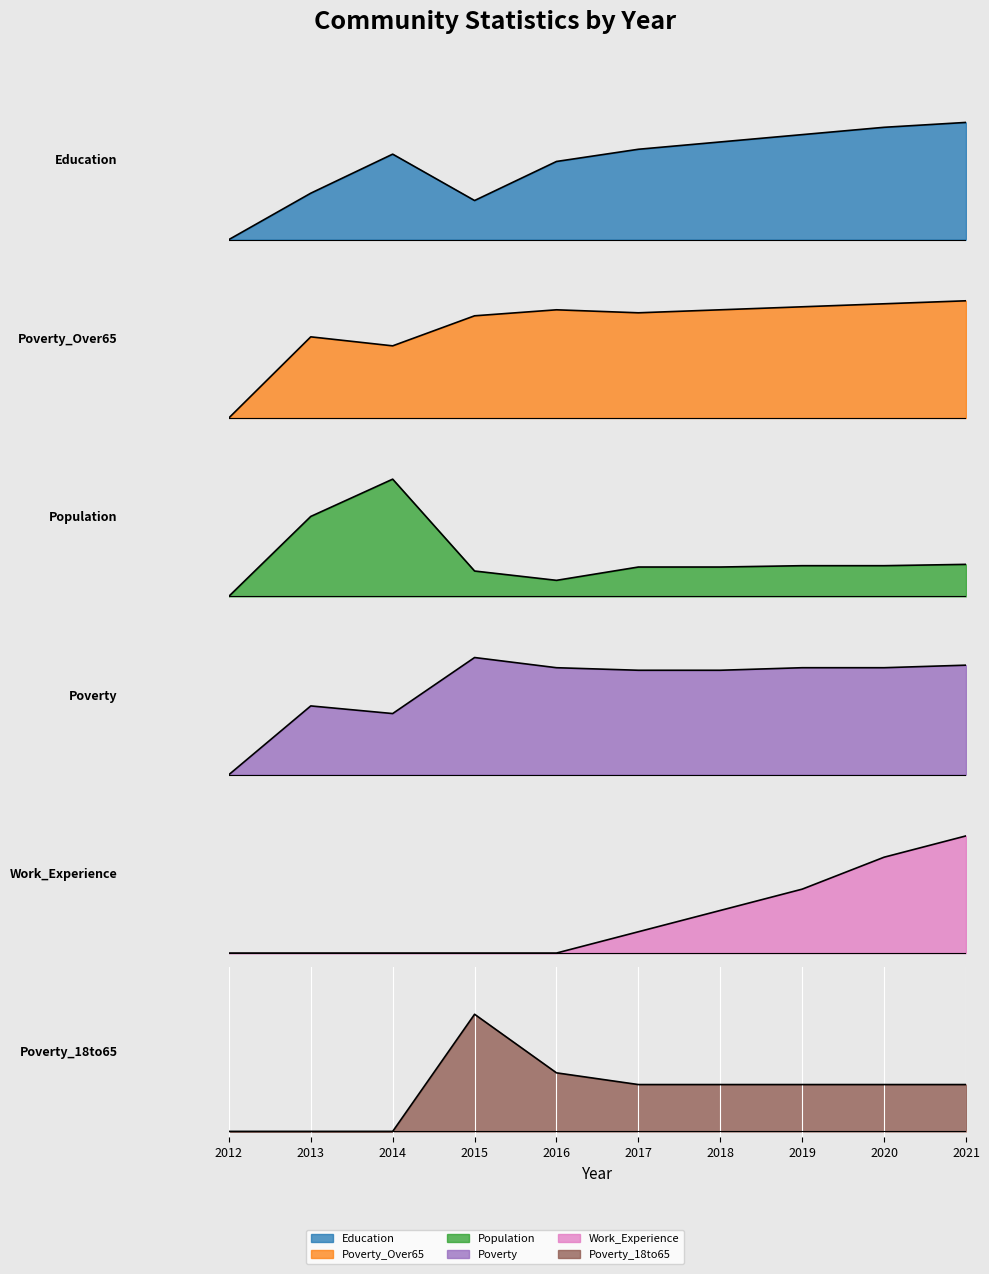

At which category does the chart reach its minimum across all series?

2012